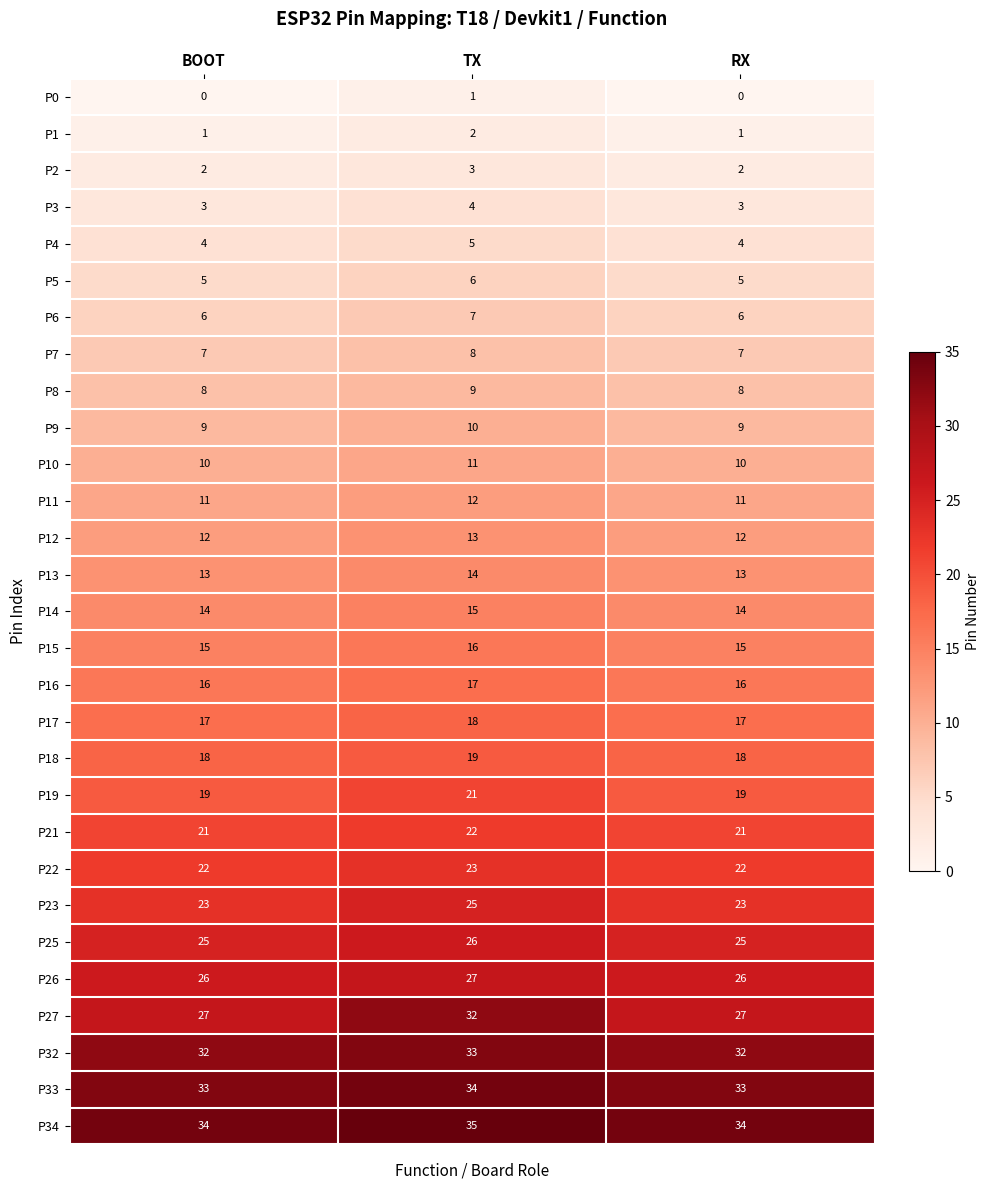

What is the sum of the P11 values at RX and BOOT?

22